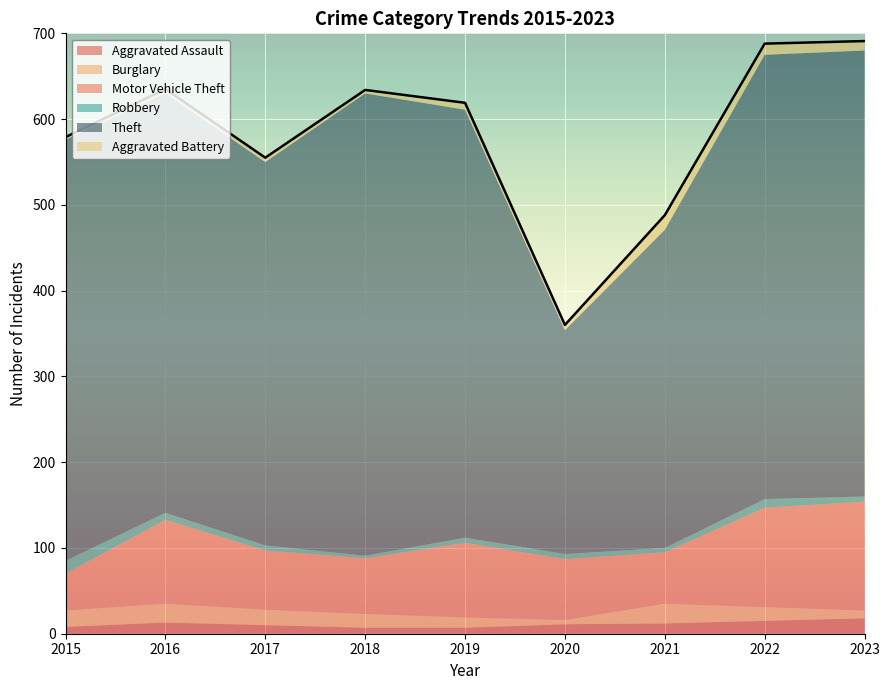

Which category has the highest value across all series?

2018